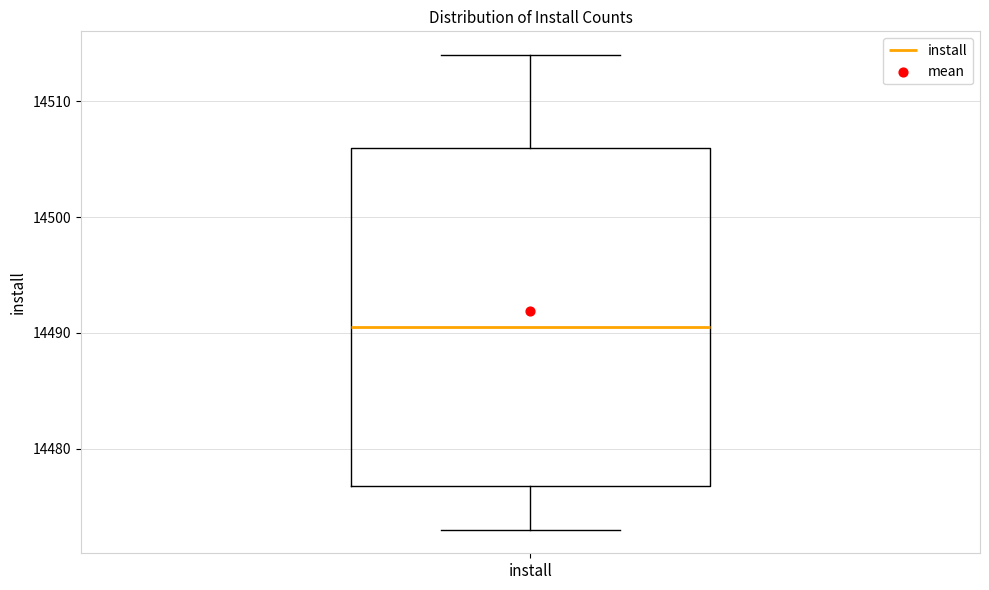

Where is the upper edge of the box for install on the y-axis? The values are not printed on the chart, so give them approximately, as read against the axis.

14506